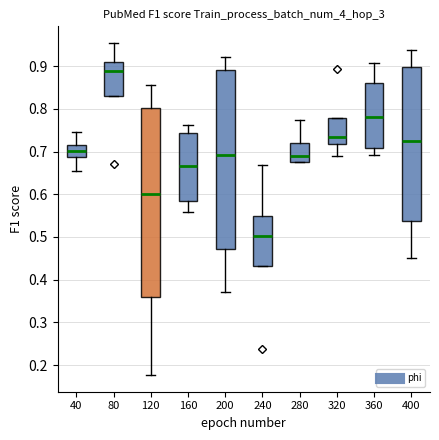

Which box's median line is the highest?

80